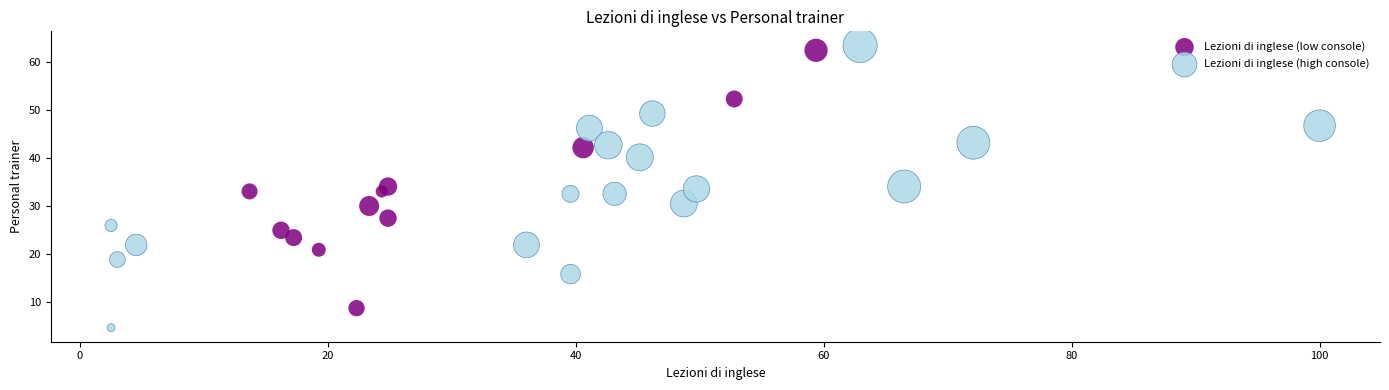

Which series has the largest Y range (max minus min)?

Lezioni di inglese (high console)